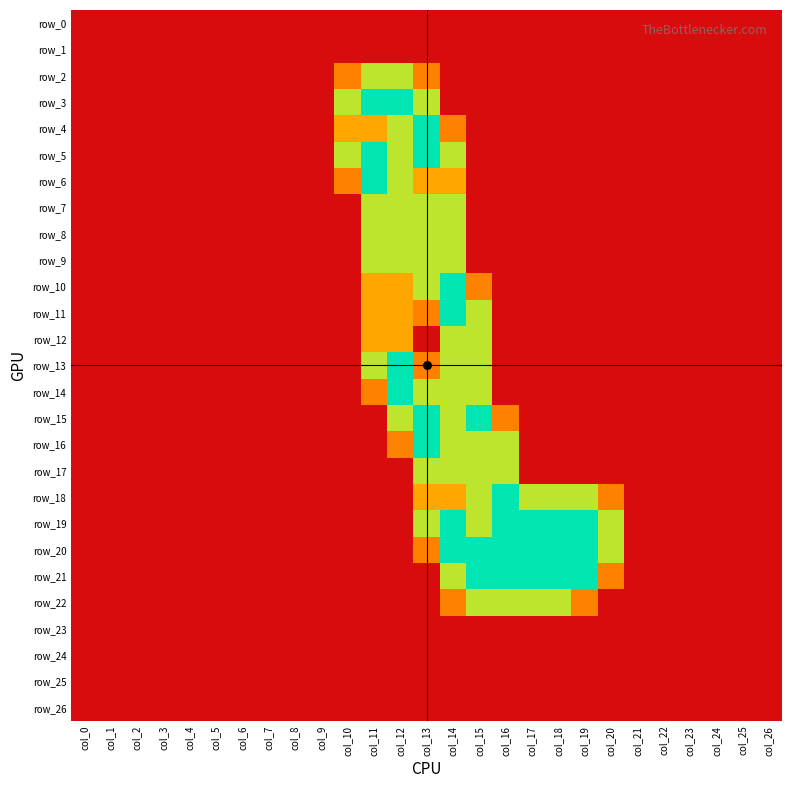

Between col_18 and col_5, which is larger?

col_18